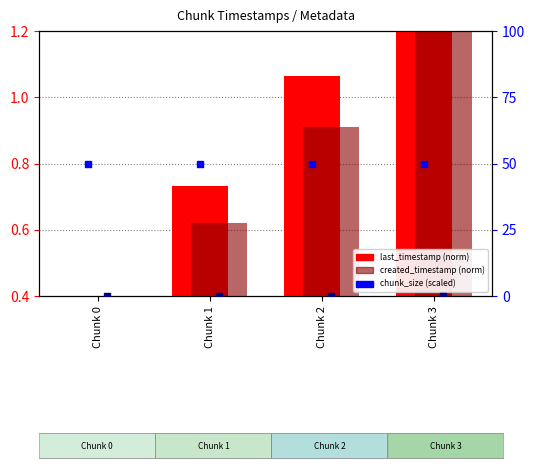

At how many categories does at least one series exceed 30?

4